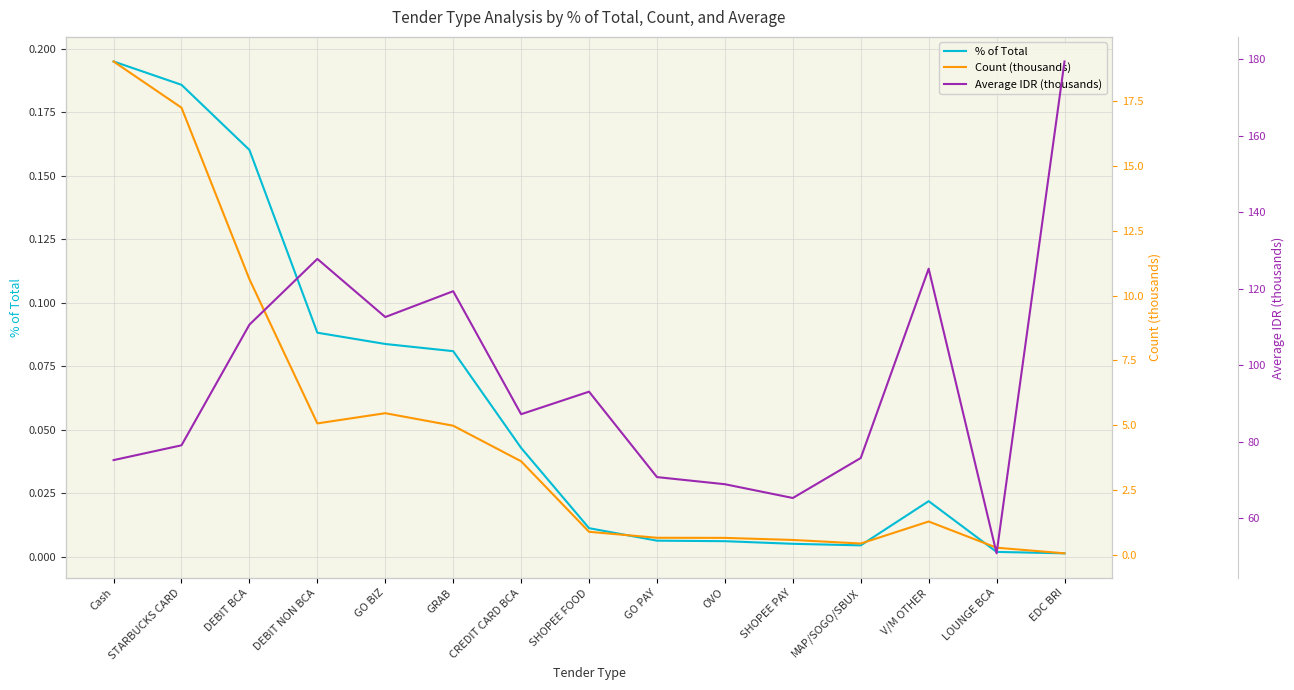

Does the chart have visible grid lines?

Yes